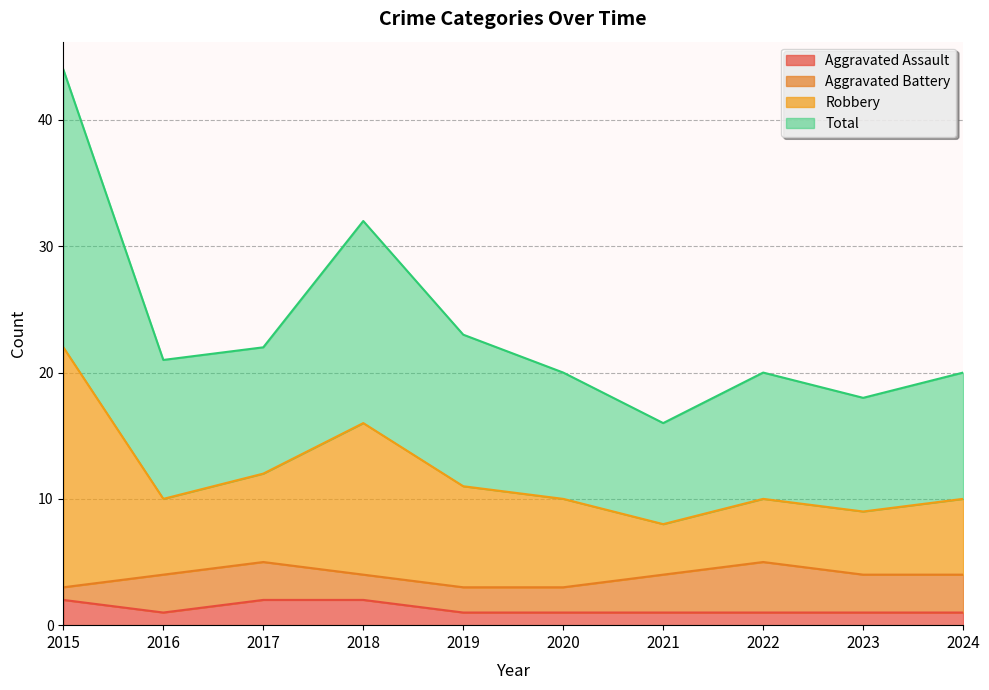

Which series changed the most between 2016 and 2020?

Robbery